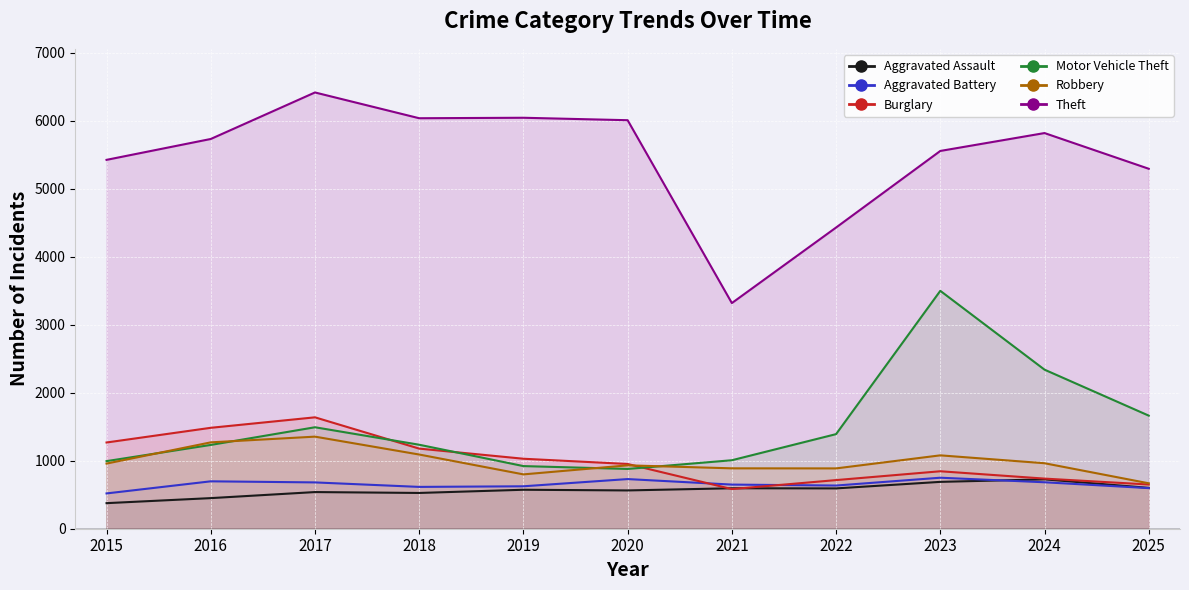

At how many categories does at least one series exceed 6167?

1